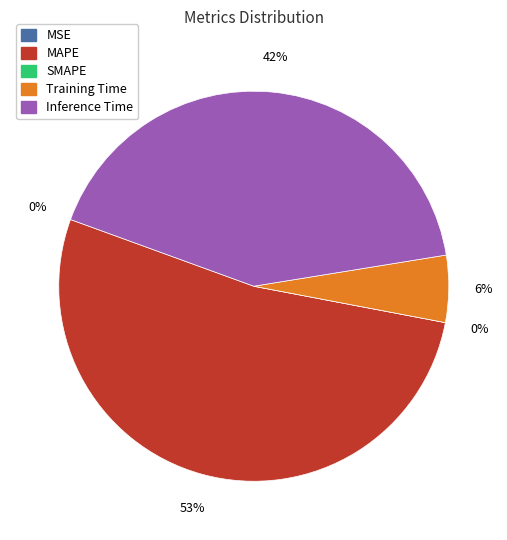

What is the largest slice in the pie chart?

MAPE